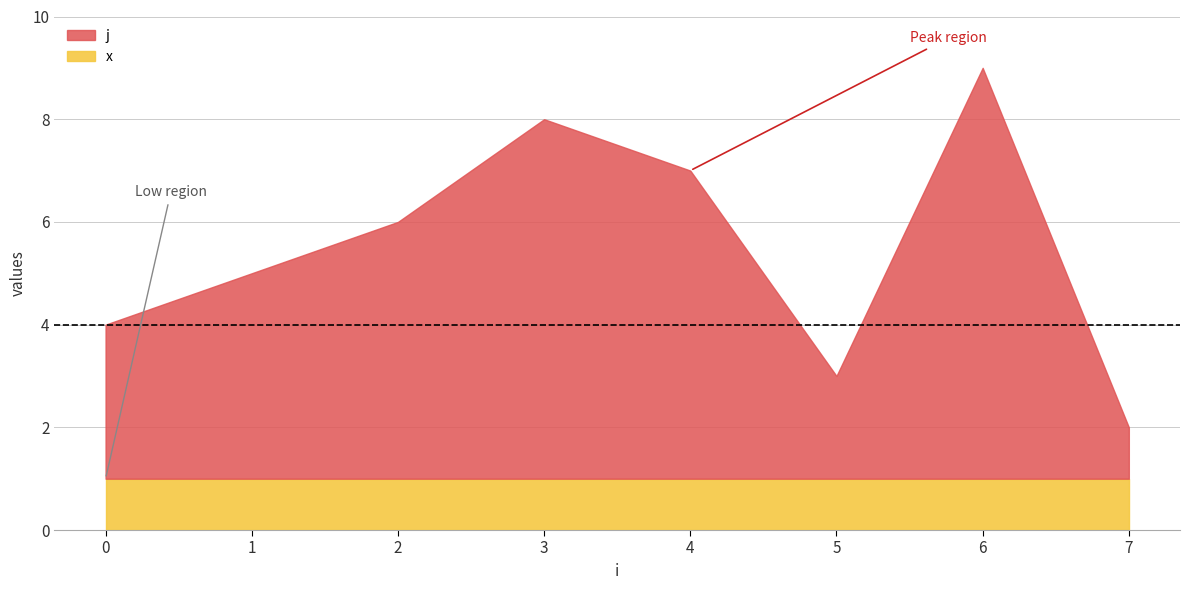

What value does the x series have at 2?

1